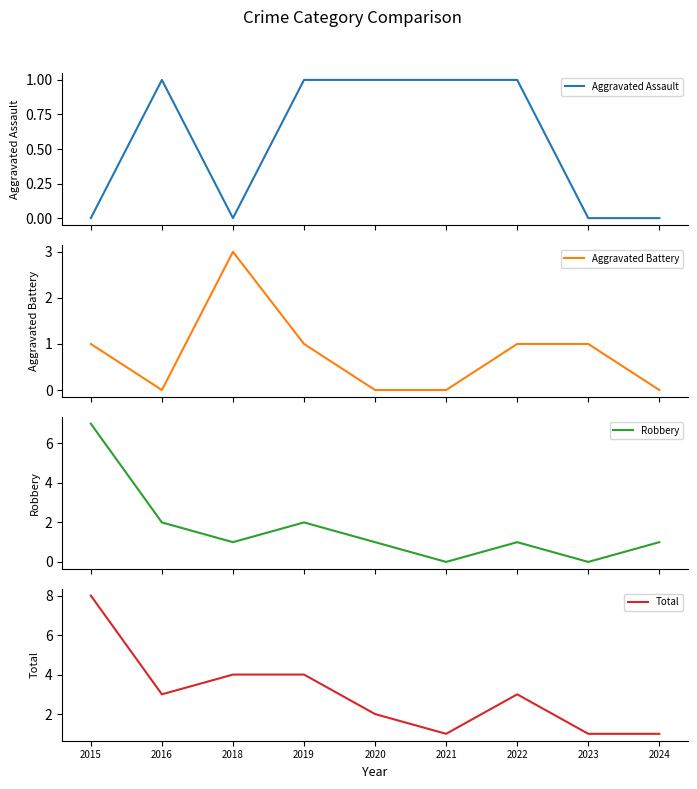

Rank the categories by Total value from highest to lowest.

2015, 2018, 2019, 2016, 2022, 2020, 2021, 2023, 2024